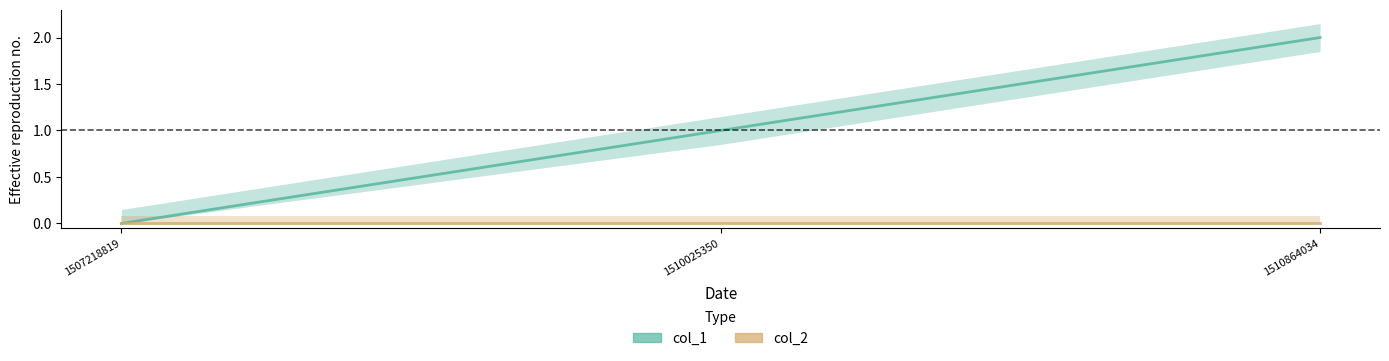

What is the sum of all values?

3